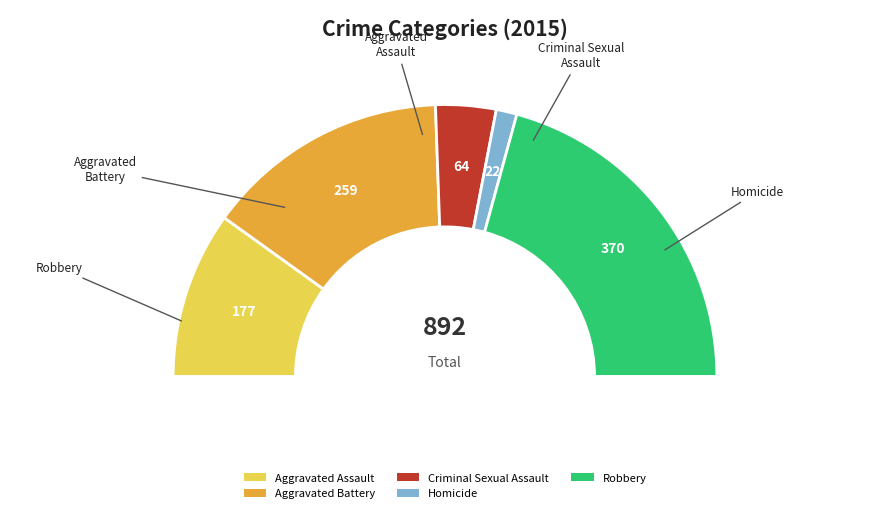

How many slices are in this pie chart?

5